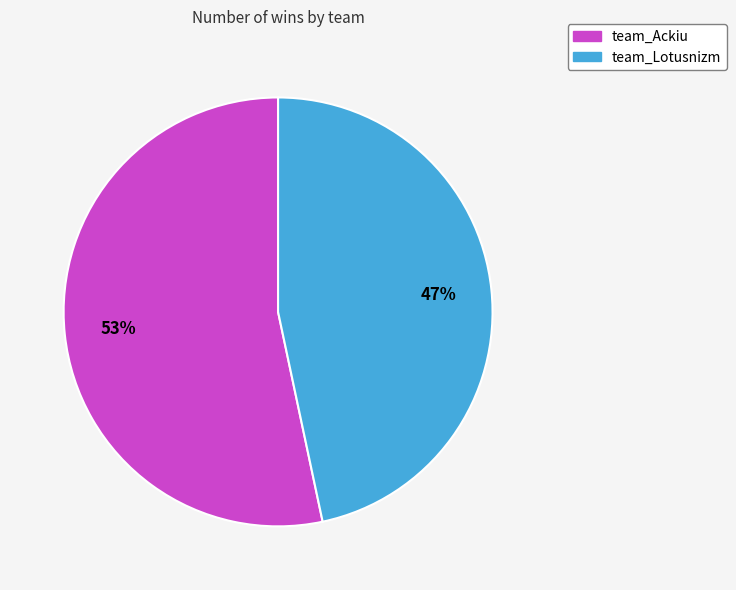

How many slices are in this pie chart?

2